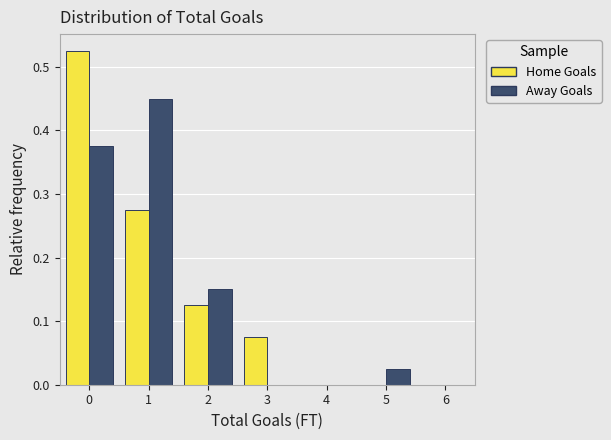

What is the height of the Away Goals bar covering 1.5 to 2.5 on the x-axis? The values are not printed on the chart, so give them approximately, as read against the axis.

0.15